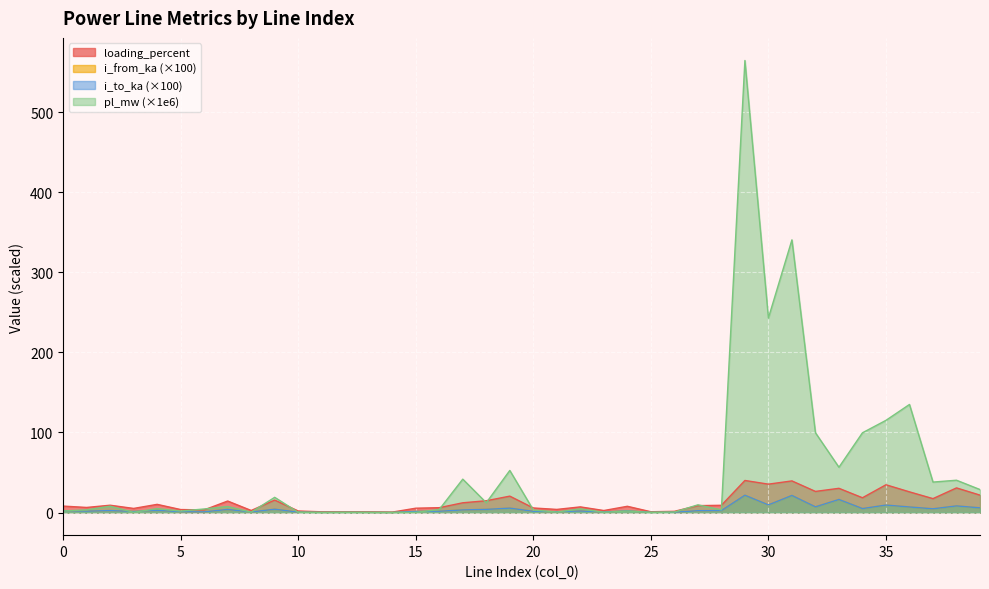

What is the difference between the second highest and minimum values in the pl_mw series?

340.5